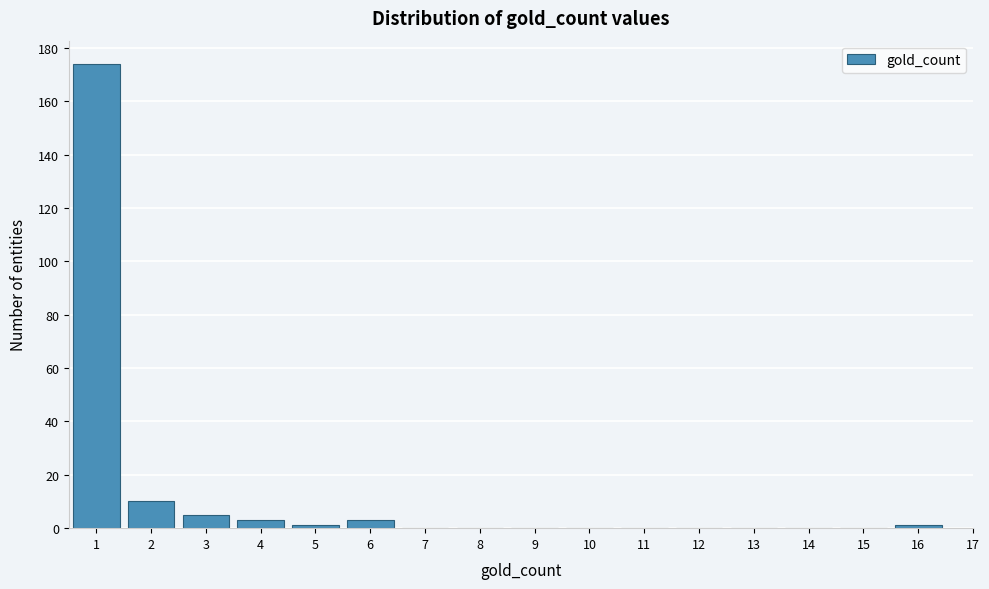

Over which range of the x-axis is the bar tallest?

0.5 to 1.5